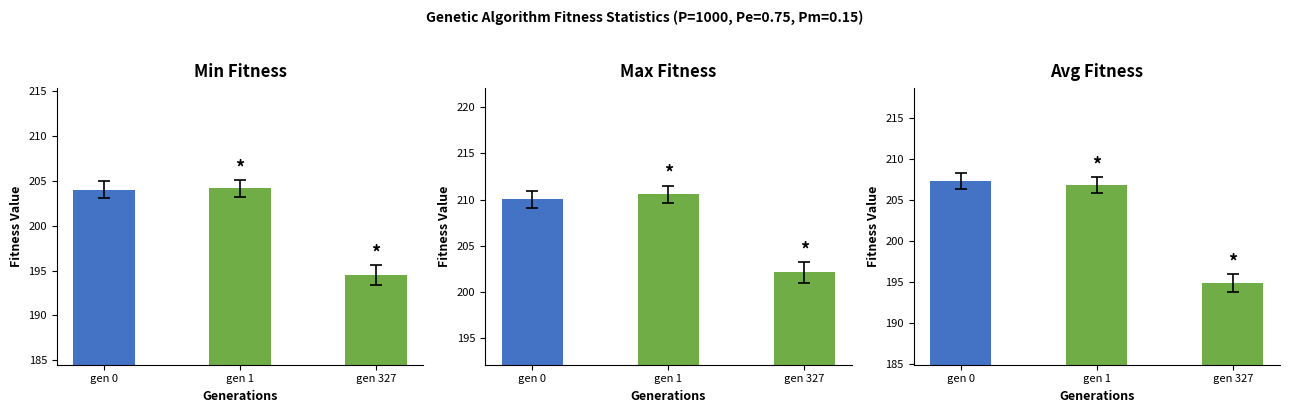

What is the difference between the maximum and minimum values in the max series?

8.4